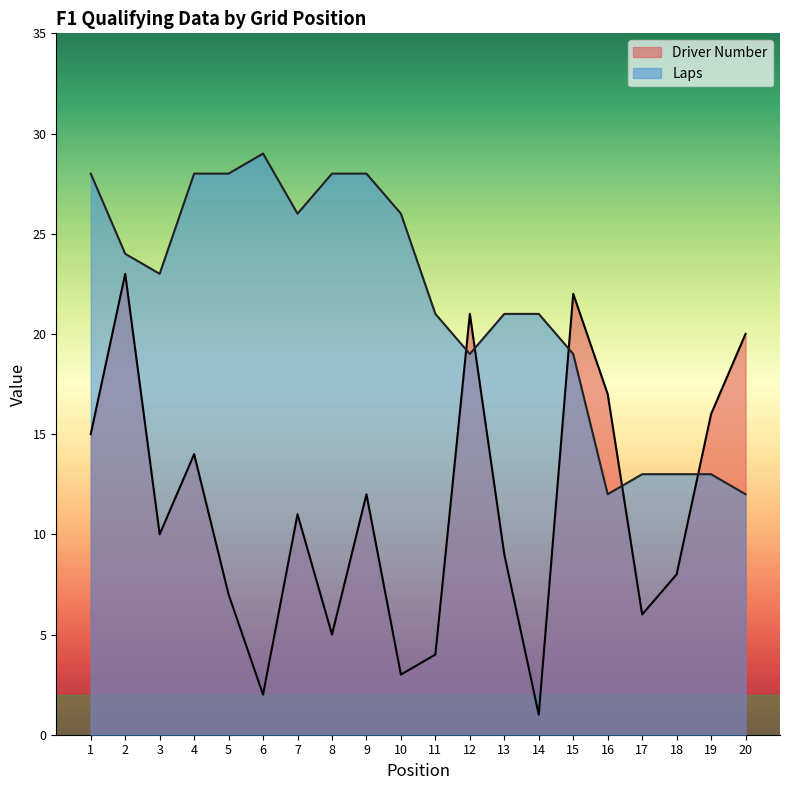

True or false: Driver Number and Laps intersect in this chart.

True